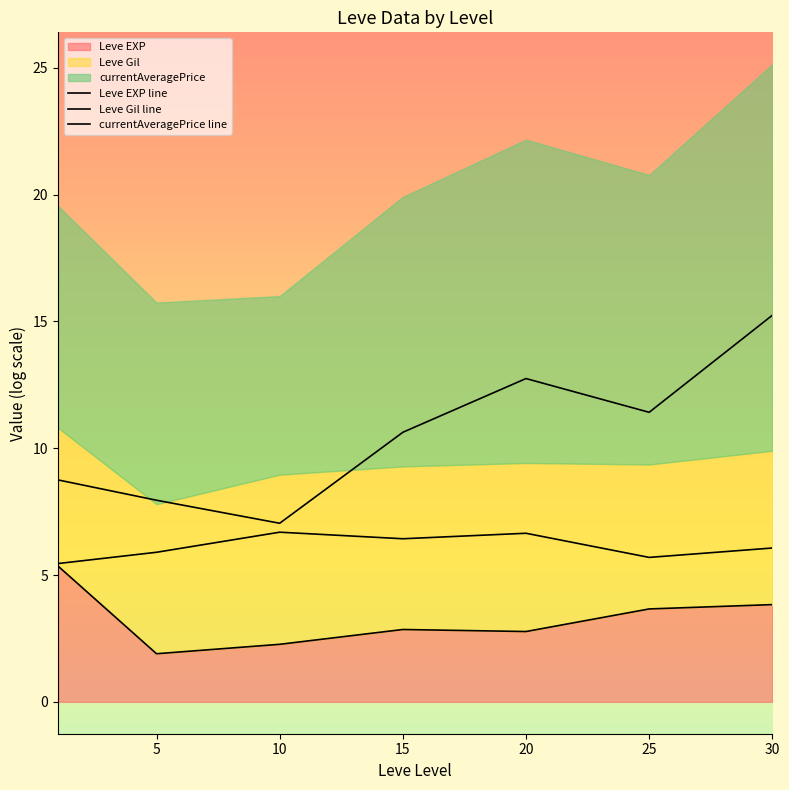

Count the number of categories in the chart.

7